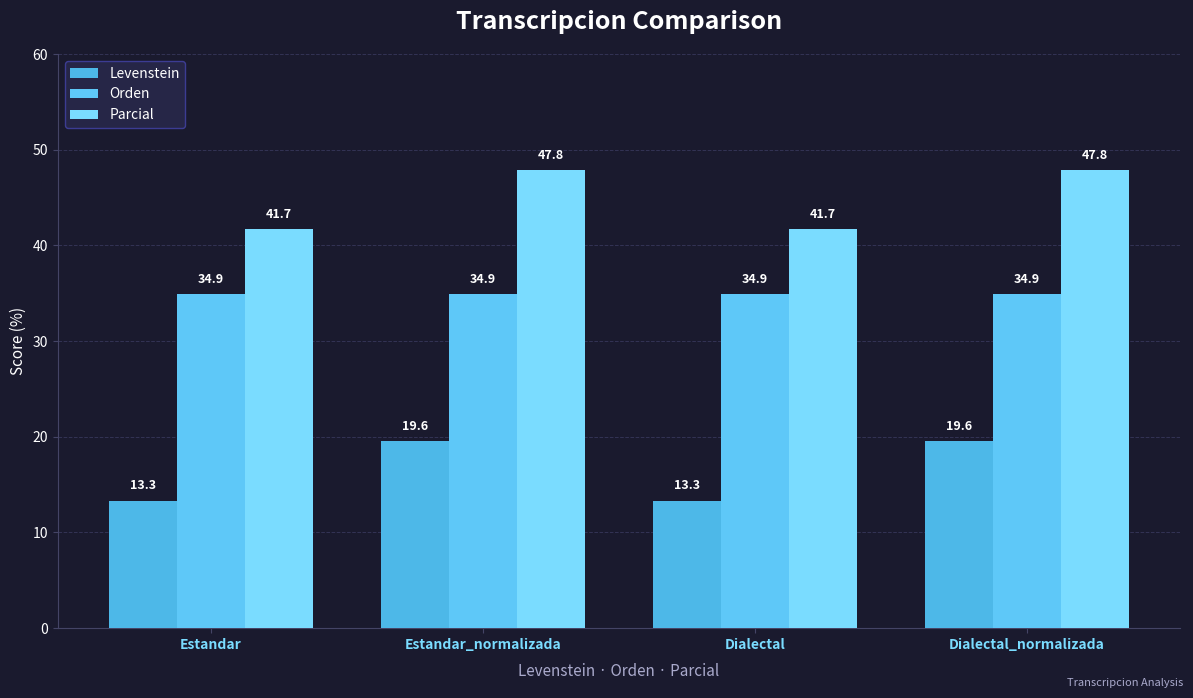

At which label does Parcial reach its peak?

Estandar_normalizada